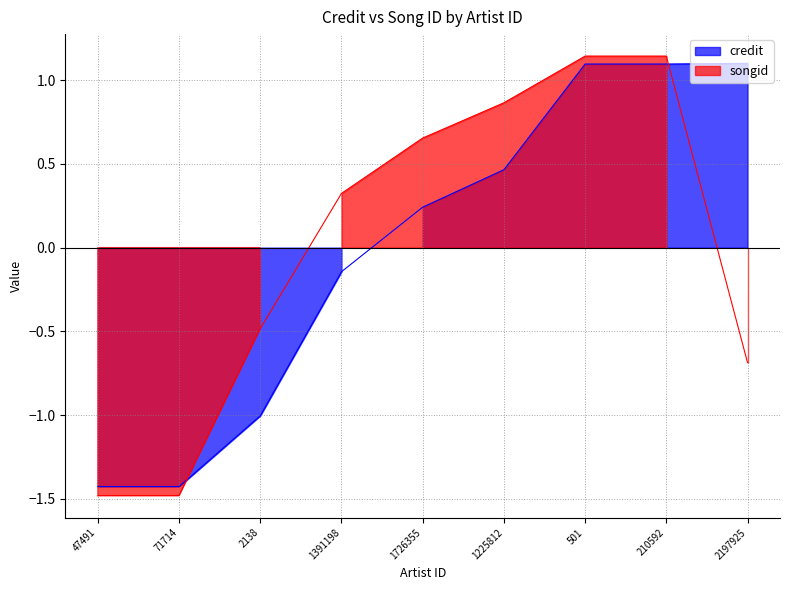

How many intersections are there between credit and songid?

2